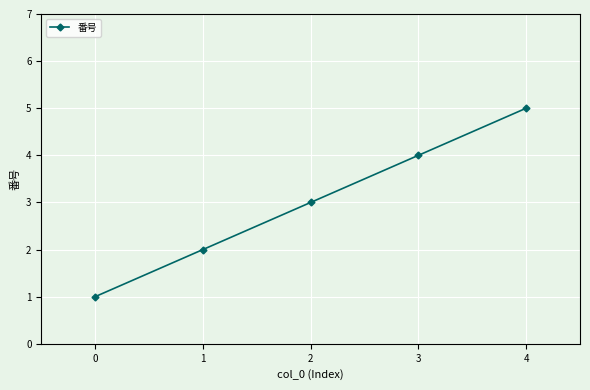

At which label is the value closest to 3?

2